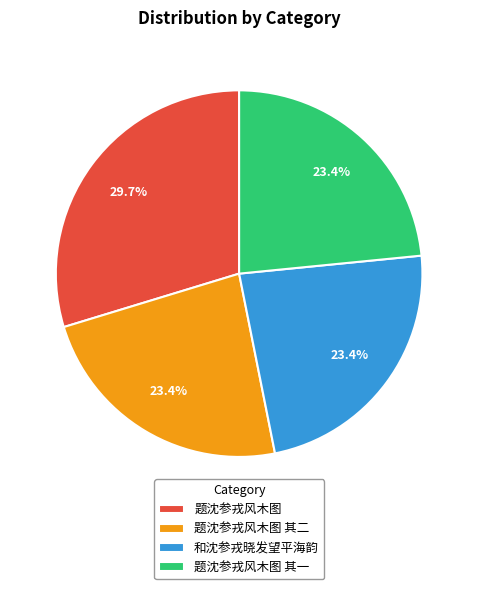

Count the number of slices in the pie.

4